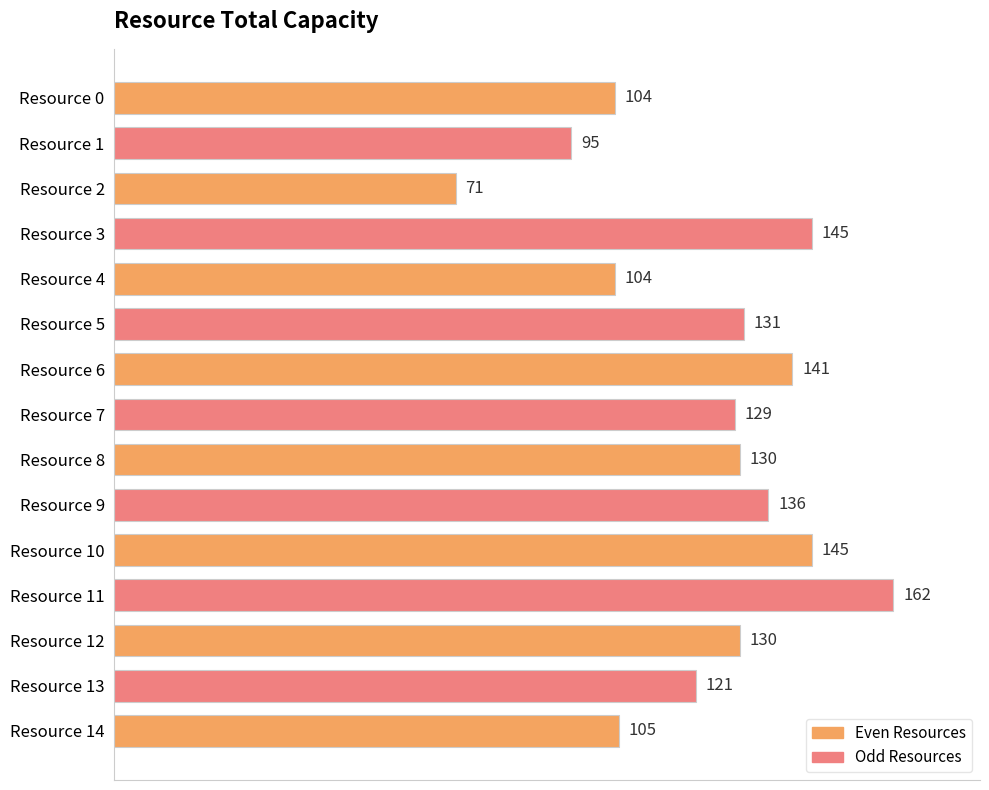

Is it true that the value at Resource 10 is 145?

True